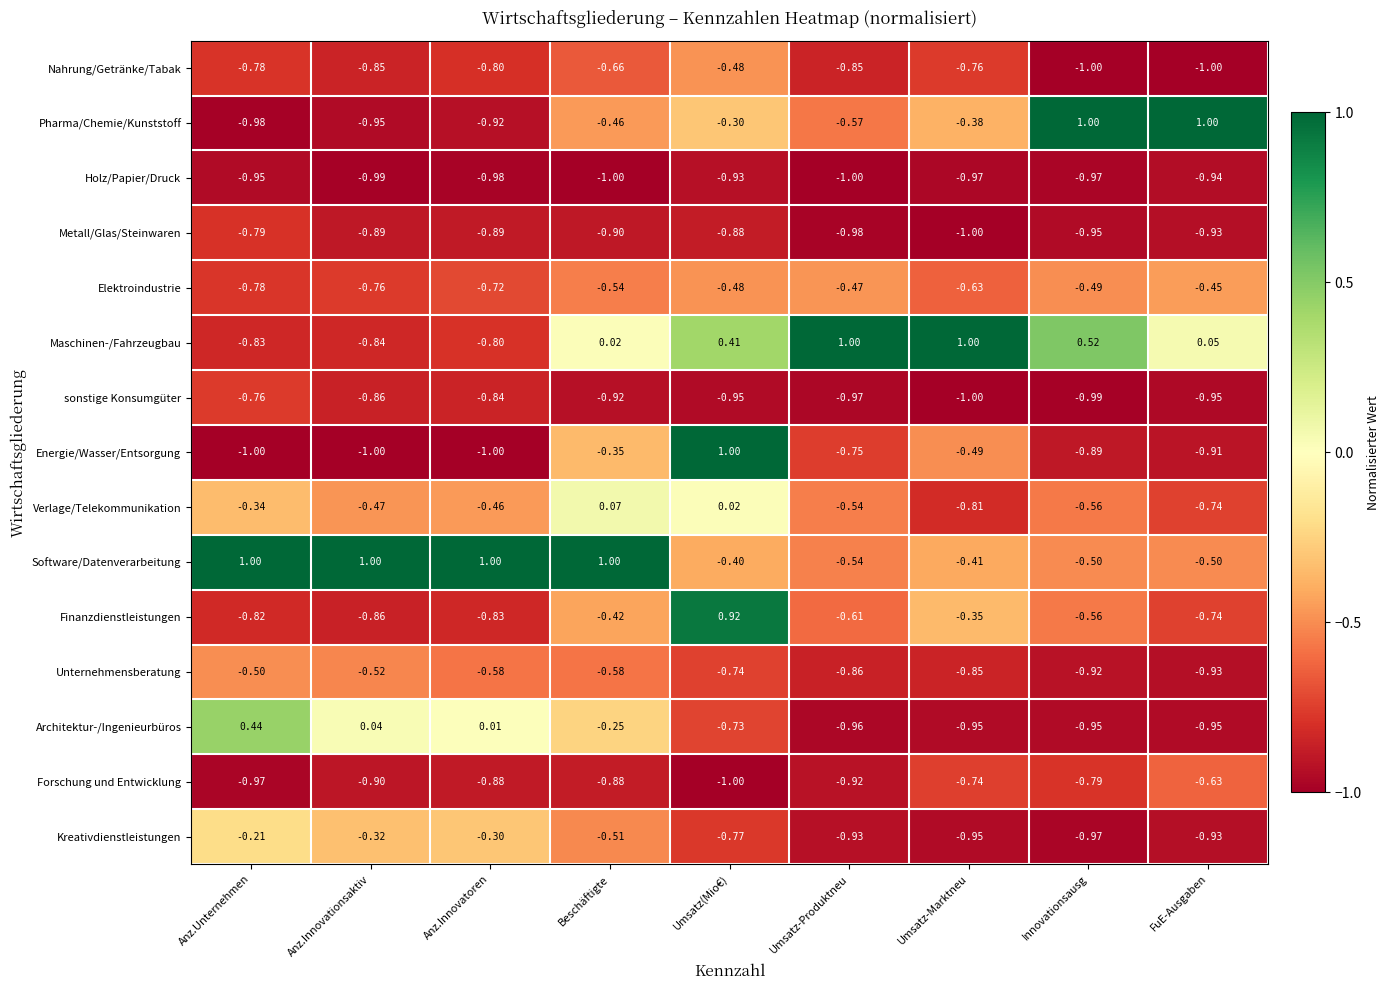

How many values in the Energie/Wasser/Entsorgung series are below 0?

8